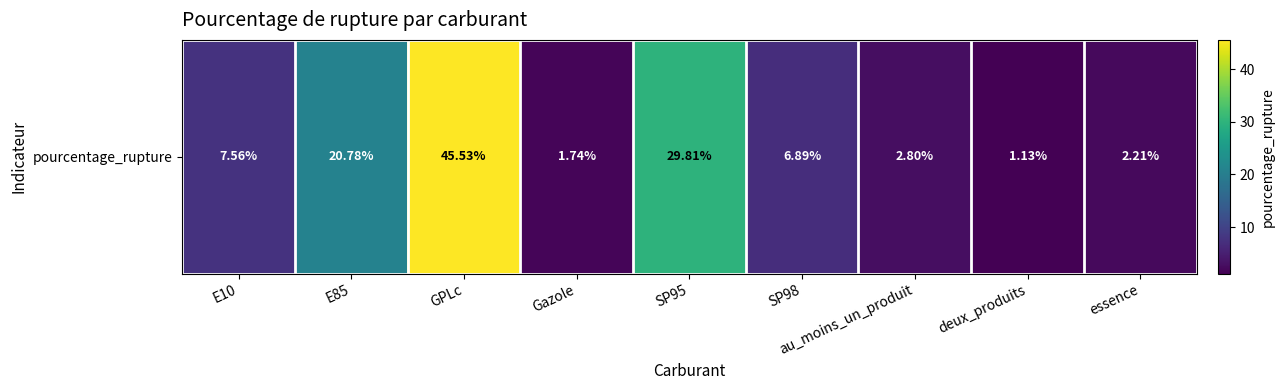

List the labels in order of value, smallest first.

deux_produits, Gazole, essence, au_moins_un_produit, SP98, E10, E85, SP95, GPLc